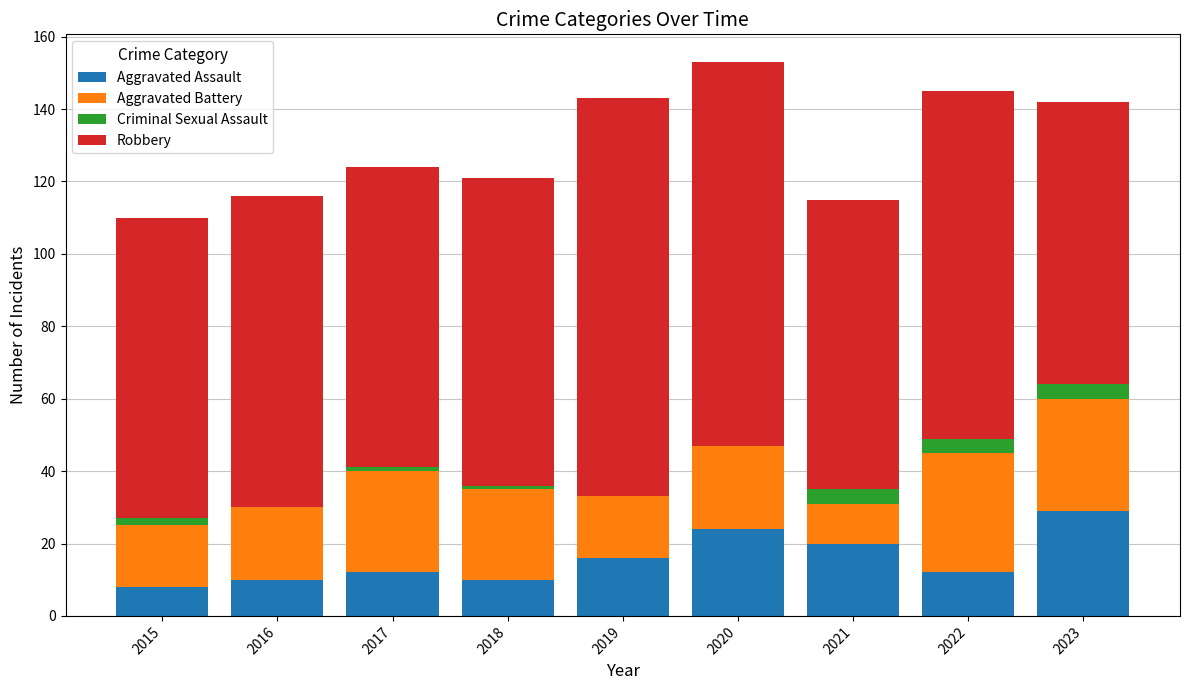

At which label does Aggravated Assault reach its peak?

2023